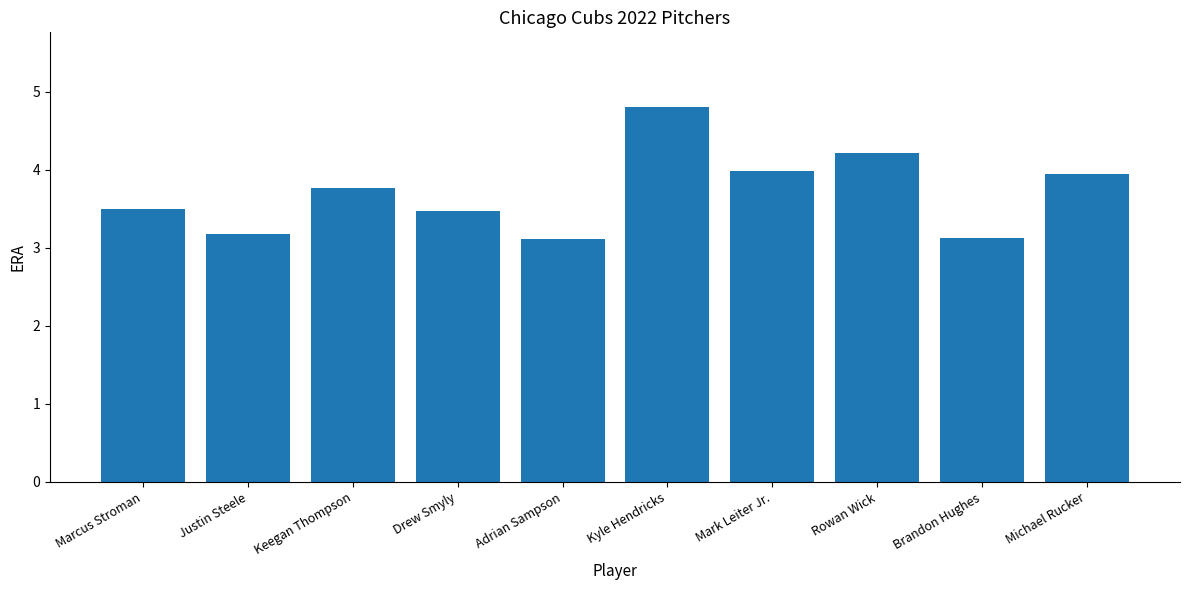

The value at Mark Leiter Jr. is 4.0. True or false?

True